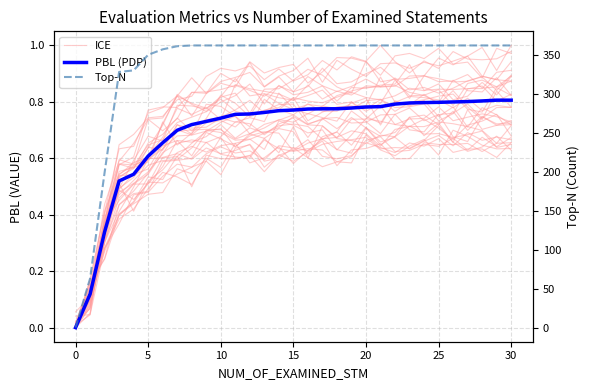

Count the PBL (PDP) values in the range 0 to 1.

31